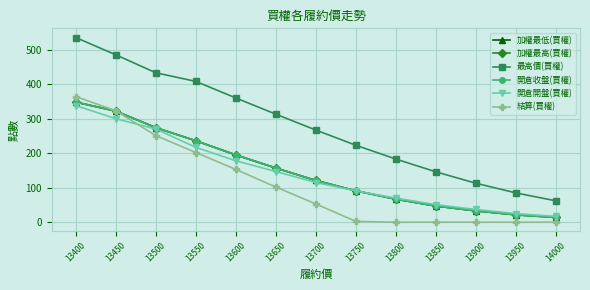

True or false: 開倉開盤(買權) and 加權最低(買權) intersect in this chart.

False